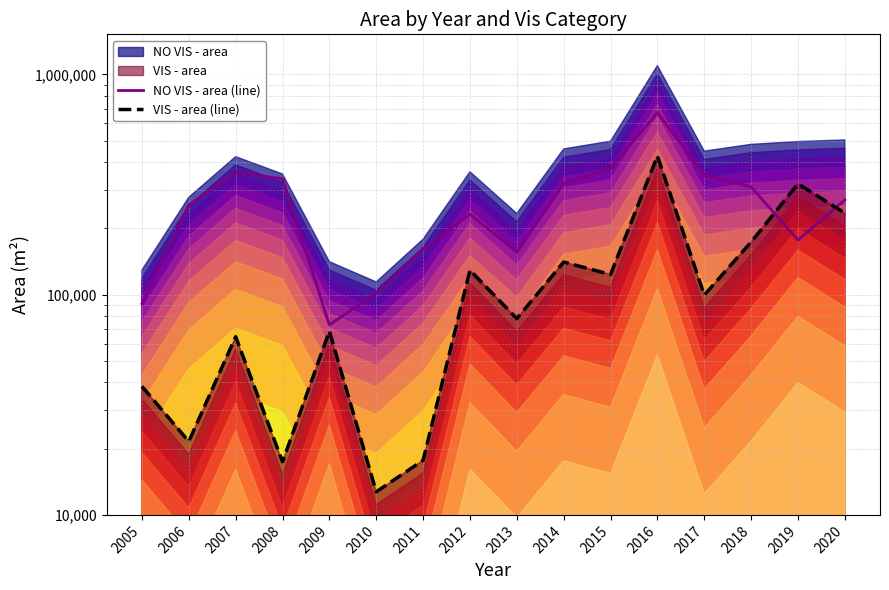

What is the difference between the maximum and minimum values in the NO VIS - area (line) series?

598148